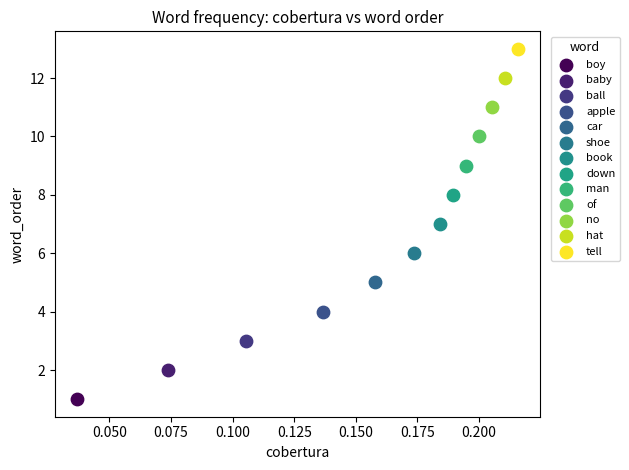

What are all the series names shown in the legend?

boy, baby, ball, apple, car, shoe, book, down, man, of, no, hat, tell